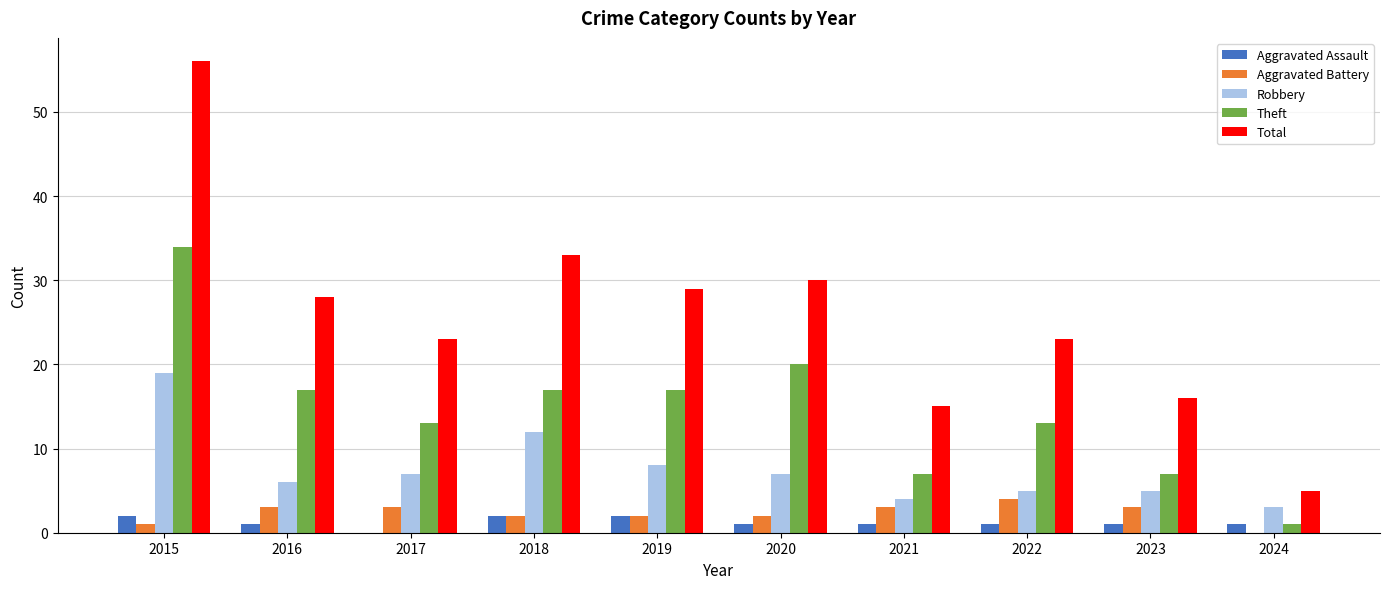

Which series has the largest total across all categories?

Total